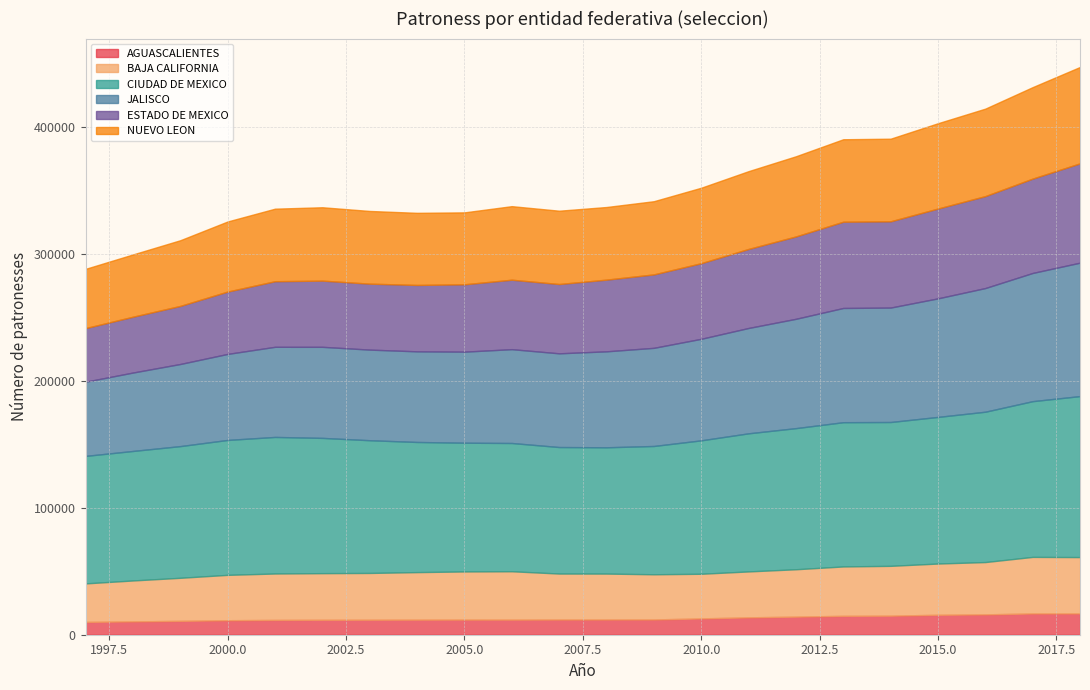

True or false: ESTADO DE MEXICO has more than 0 points higher than both neighbors.

True